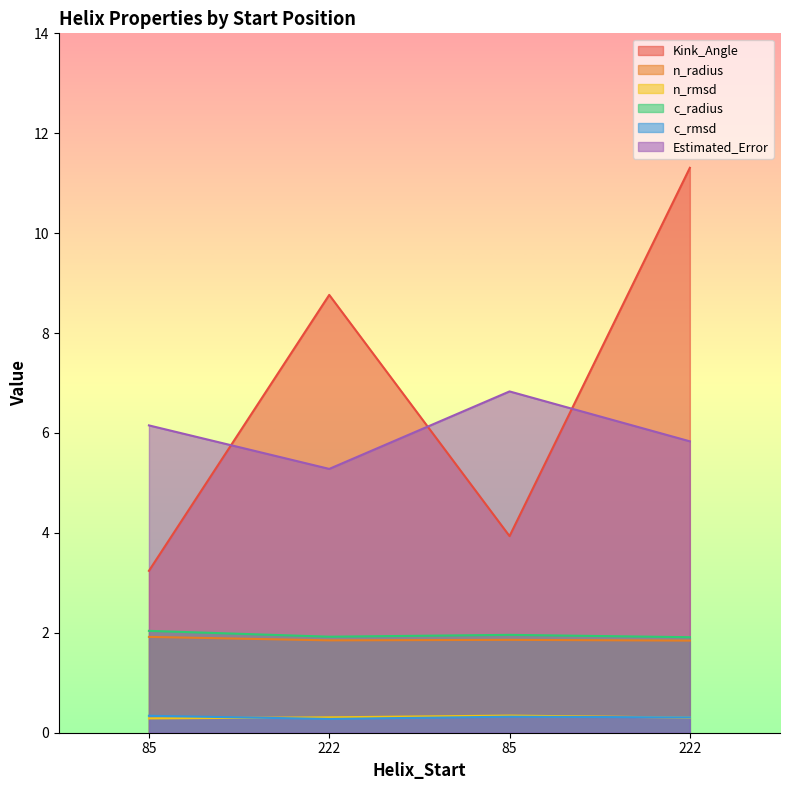

At which category is the sum across all series the highest?

222